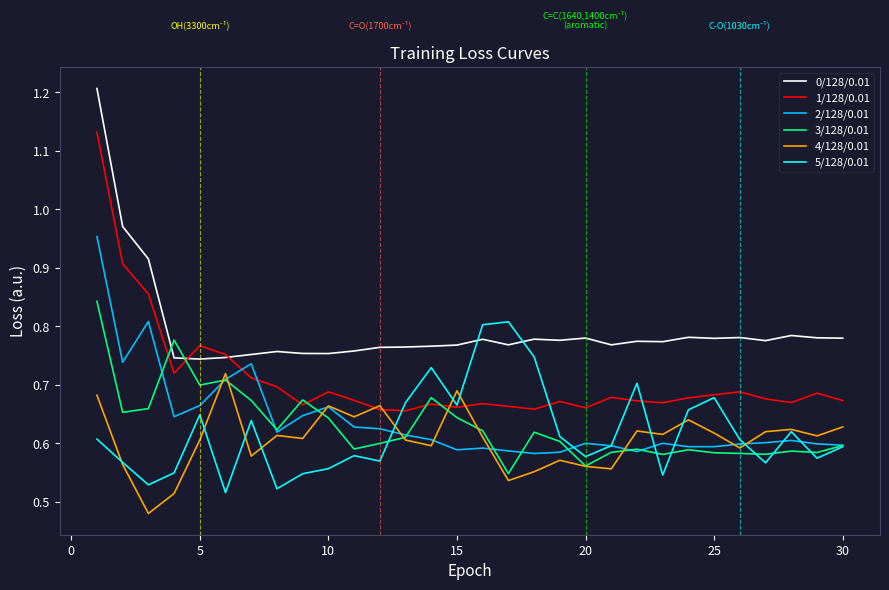

Which series has the widest spread of values?

1/128/0.01